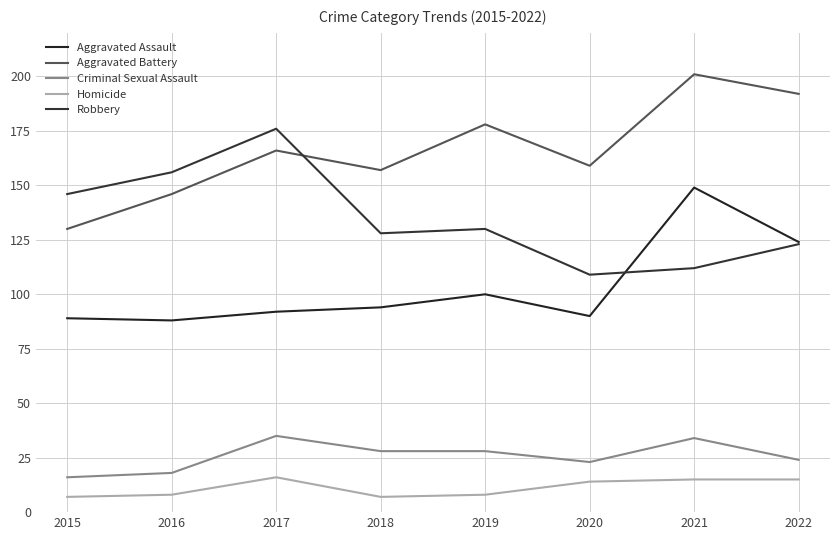

At which label is Aggravated Battery closest to 165?

2017